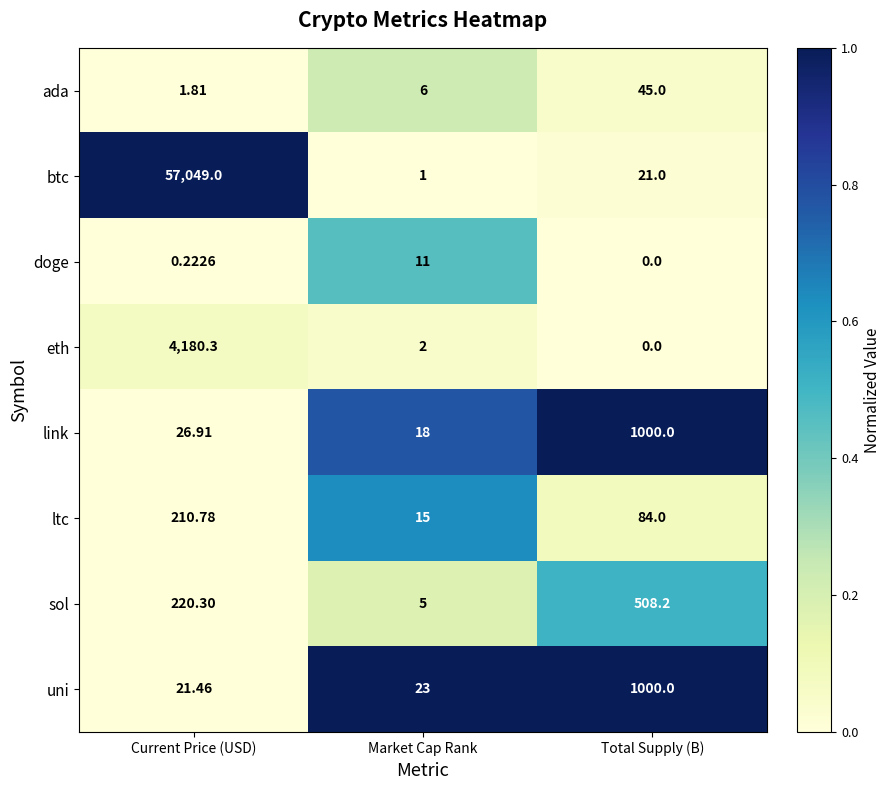

Count the number of categories in the chart.

3